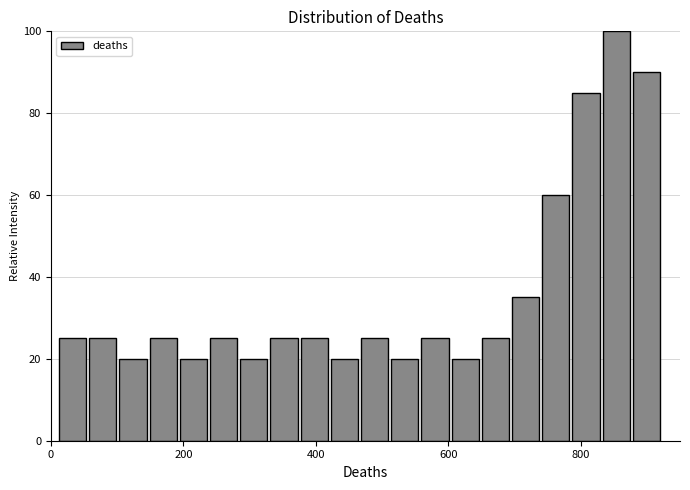

Read against the x-axis, roughly where is the centre of the tallest bar?

860